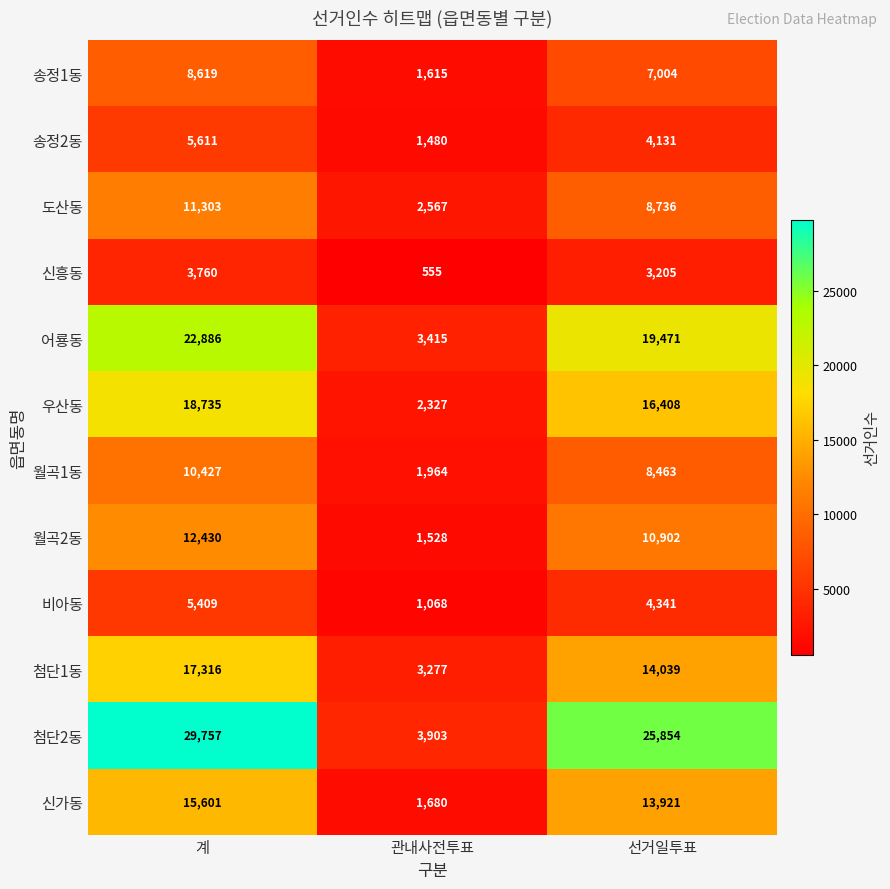

At which category is the sum across all series the highest?

계